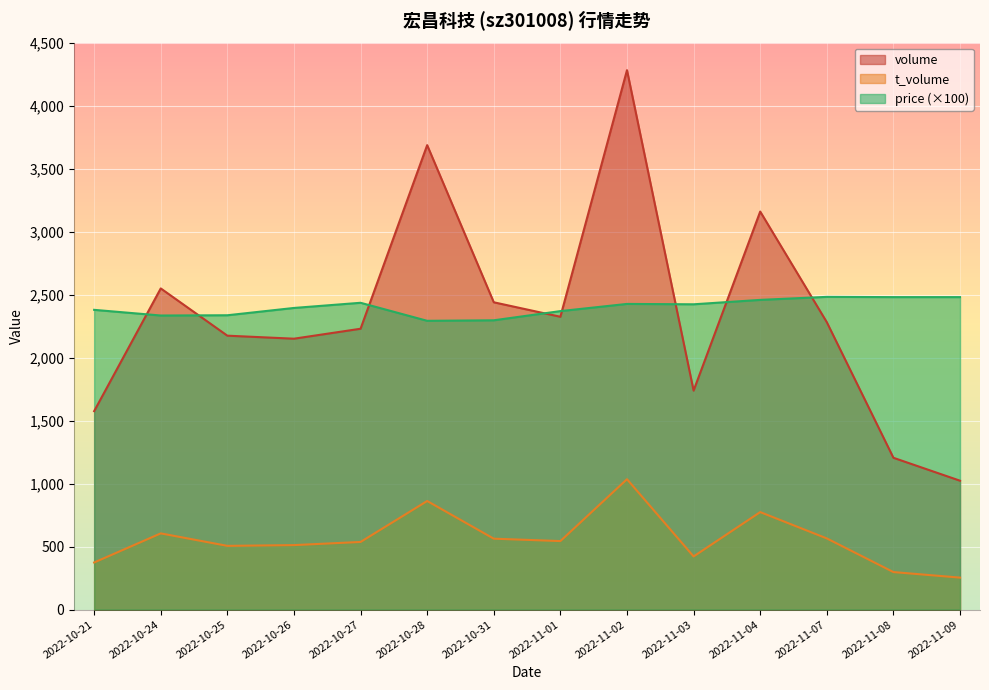

At which category does price reach its first local peak?

2022-10-27